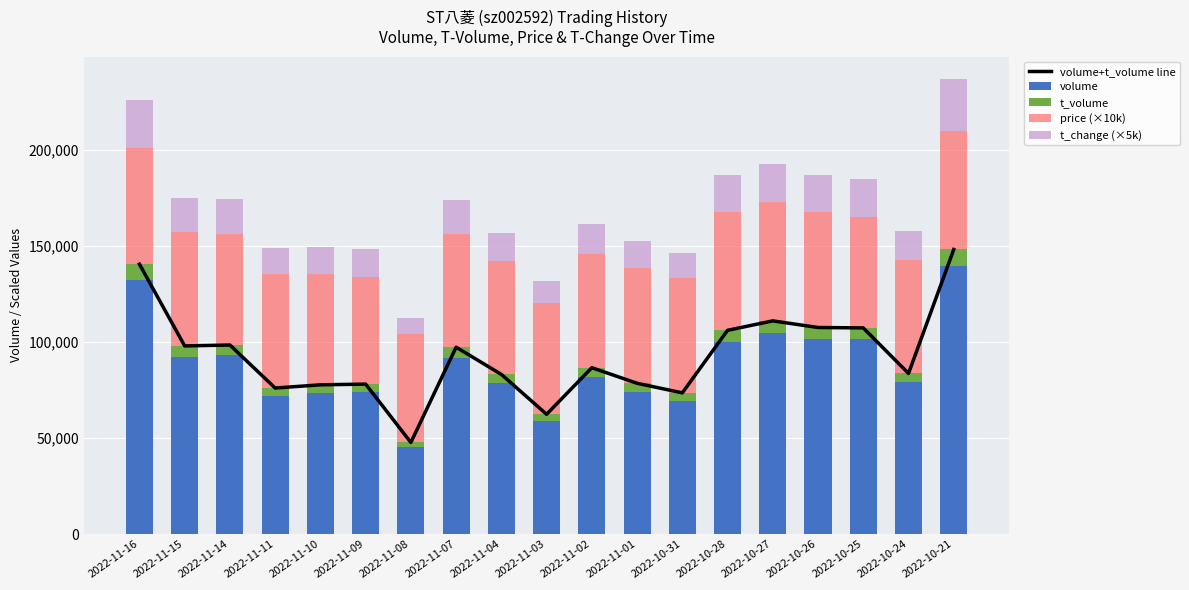

Reading left to right, extract all data points from this chart.

volume+t_volume line: 140467	97908	98381	75996	77661	78030	47664	97249	83091	62327	86574	78474	73477	106029	110947	107498	107284	83587	148106
volume: 132356	92332	93025	71750	73333	73892	45127	91874	78512	58887	81693	74053	69365	99885	104494	101320	101336	78957	139621
t_volume: 8111	5576	5356	4246	4328	4138	2537	5375	4579	3440	4881	4421	4112	6144	6453	6178	5948	4630	8485
price (×10k): 60300	59500	58000	59100	57800	56000	56200	58900	58800	58100	59400	59800	59700	61600	61700	60100	57900	58900	61800
t_change (×5k): 25350	17650	17800	13750	14050	14150	8650	17600	15000	11250	15650	14150	13250	19100	20000	19400	19400	15100	26700